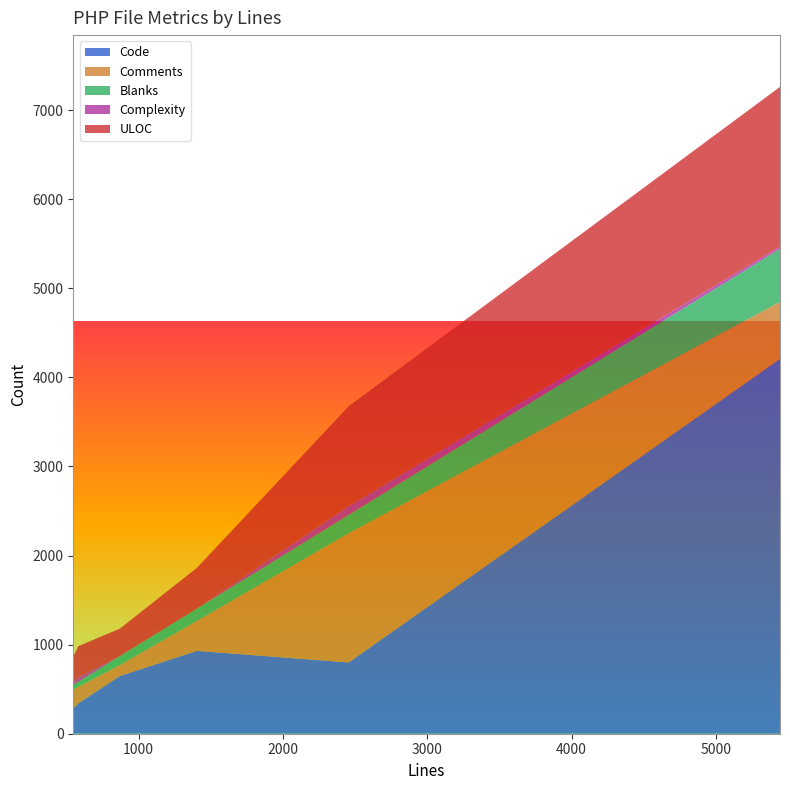

Reading left to right, extract all data points from this chart.

Code: 870=647	548=285	1404=930	583=340	5444=4208	2456=800
Comments: 870=123	548=209	1404=336	583=186	5444=639	2456=1450
Blanks: 870=100	548=54	1404=138	583=57	5444=597	2456=206
Complexity: 870=0	548=31	1404=0	583=47	5444=25	2456=99
ULOC: 870=309	548=287	1404=457	583=353	5444=1792	2456=1121